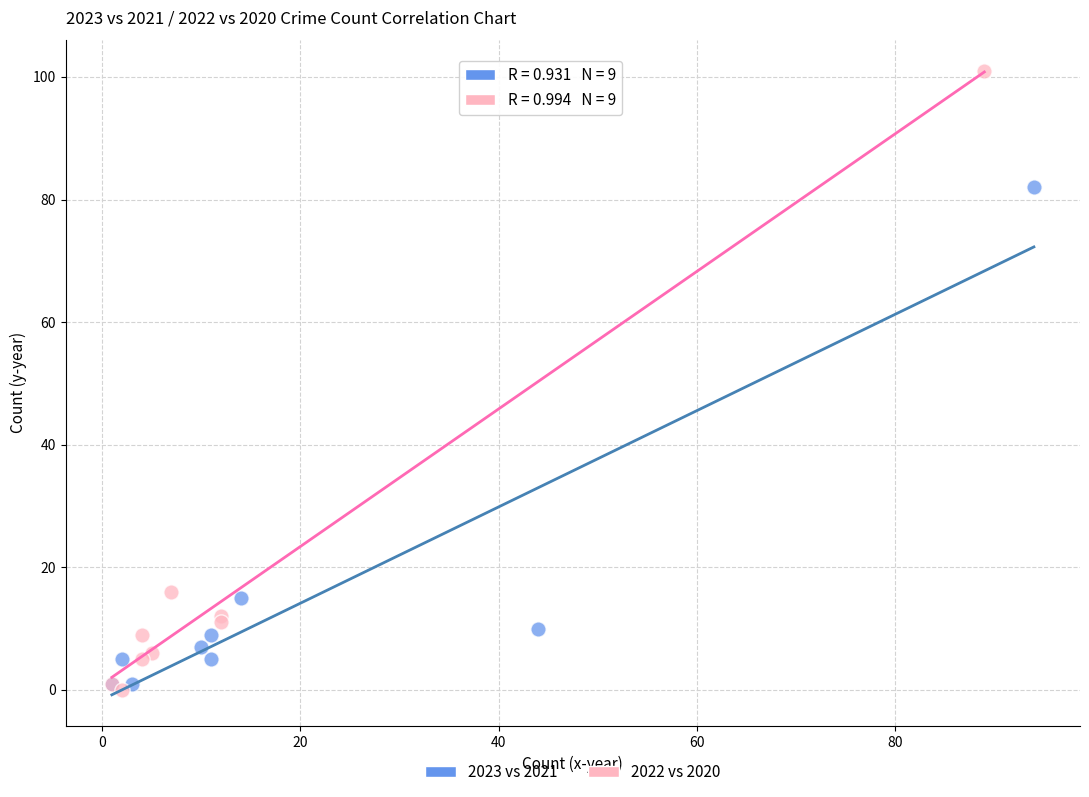

Which series contains the highest Y value?

2022 vs 2020